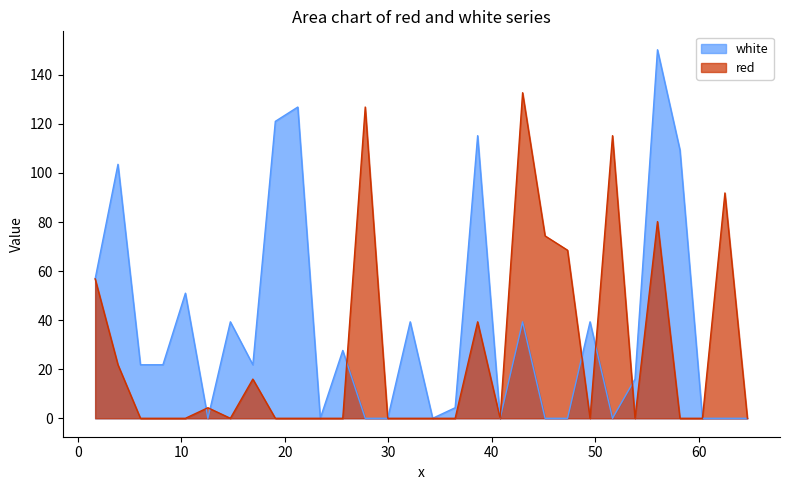

What is the greatest value displayed?

150.2